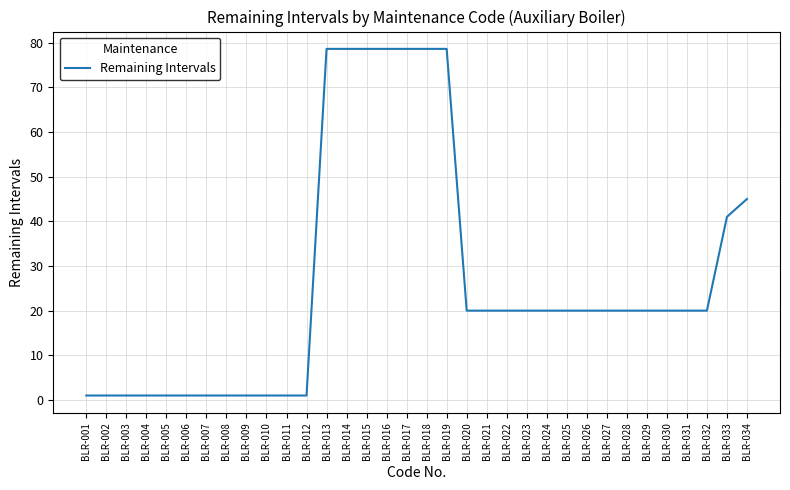

At which label does the data first exceed 20?

BLR-013